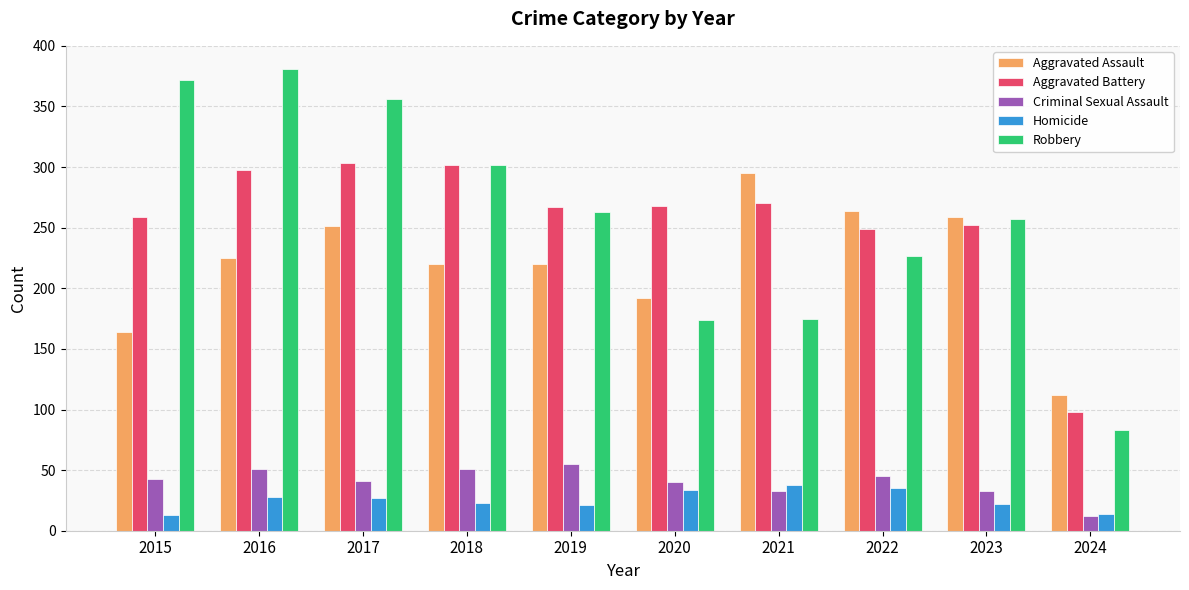

What is the sum of the Aggravated Assault values at 2023 and 2019?

479